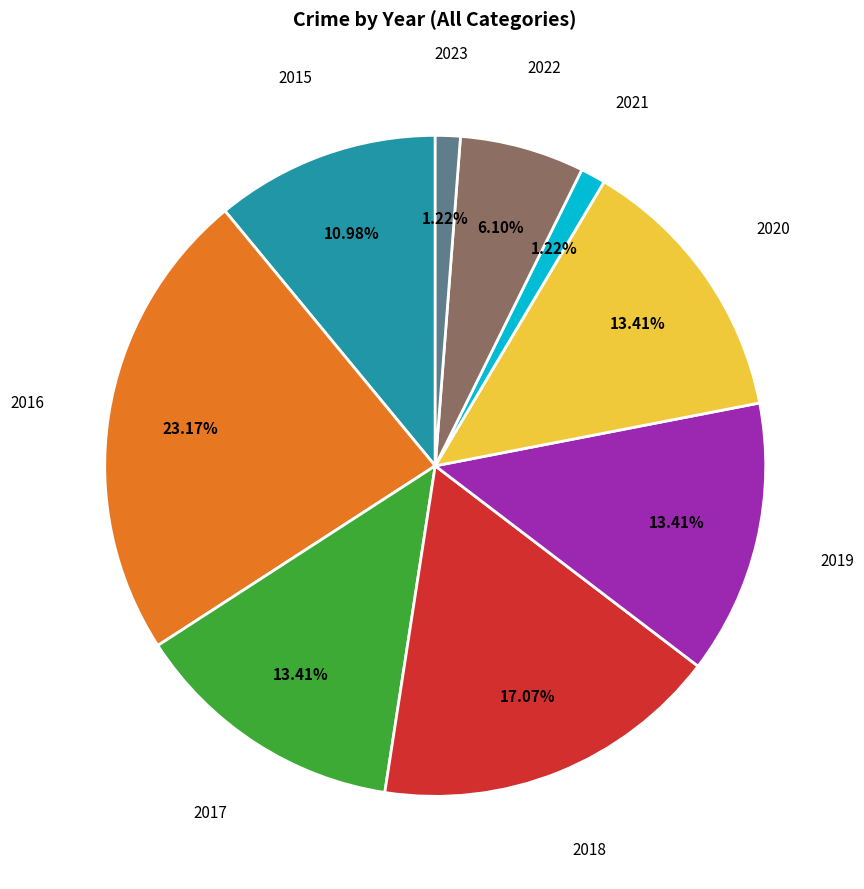

To the nearest percent, what percentage of the pie is 2021?

1%